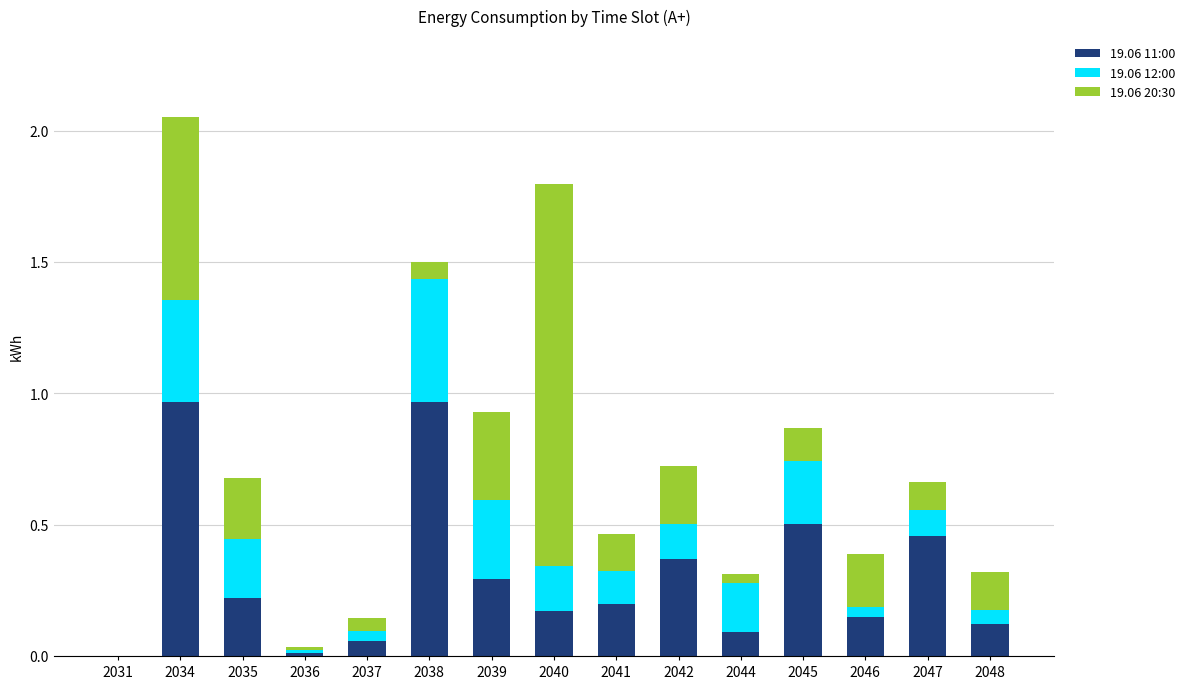

At which category is the sum across all series the highest?

2034